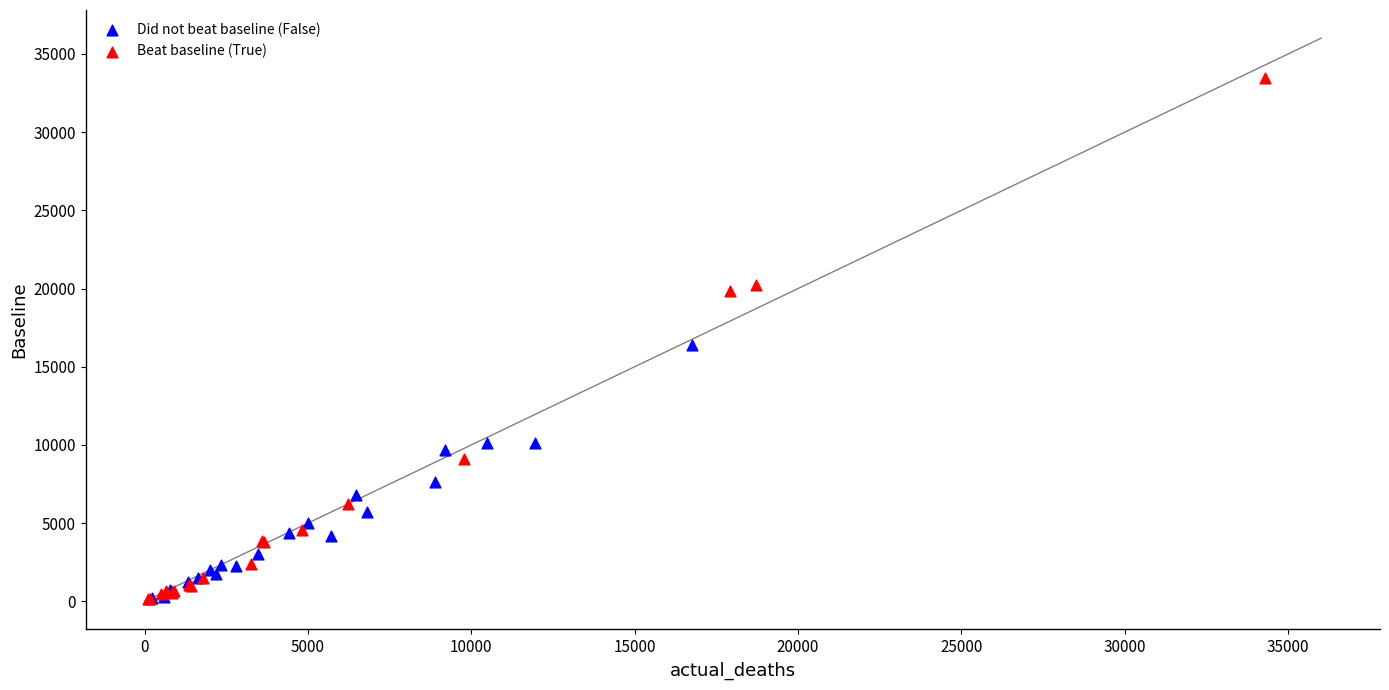

Which series reaches the maximum Y coordinate?

Beat baseline (True)